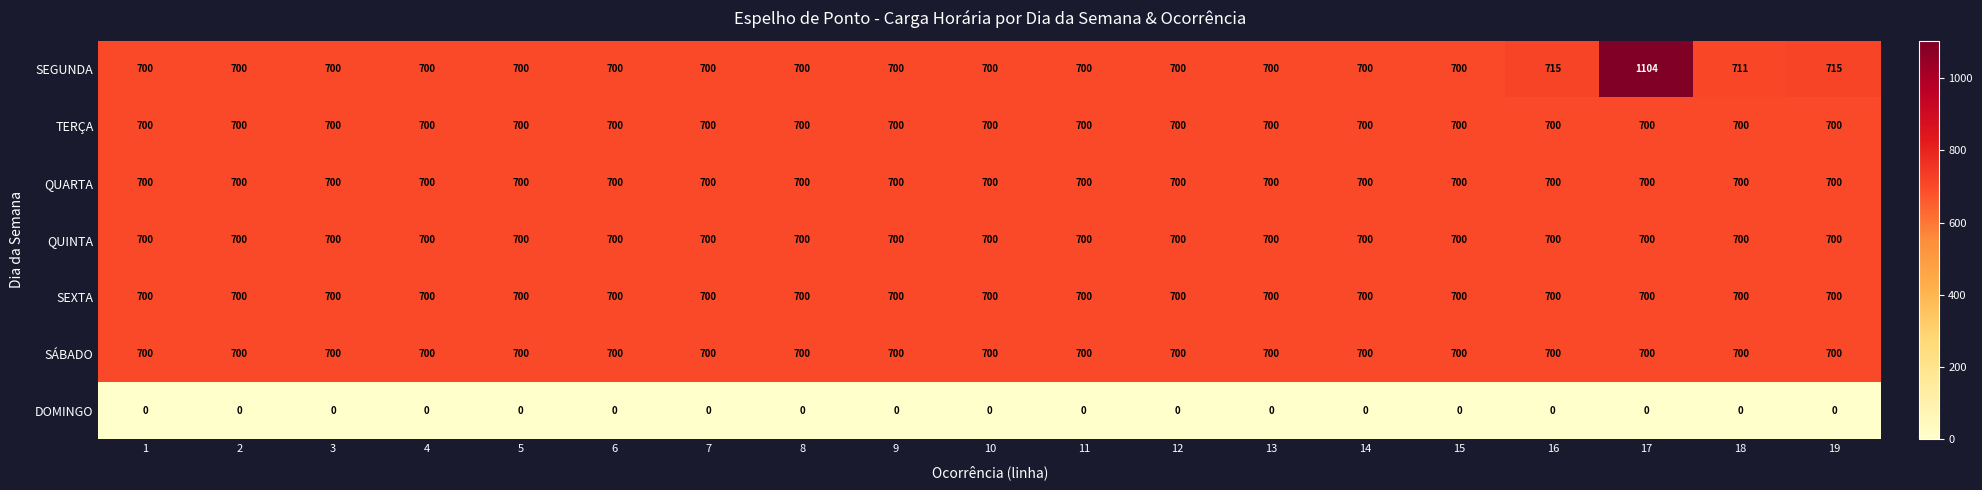

Which series has the widest spread of values?

SEGUNDA